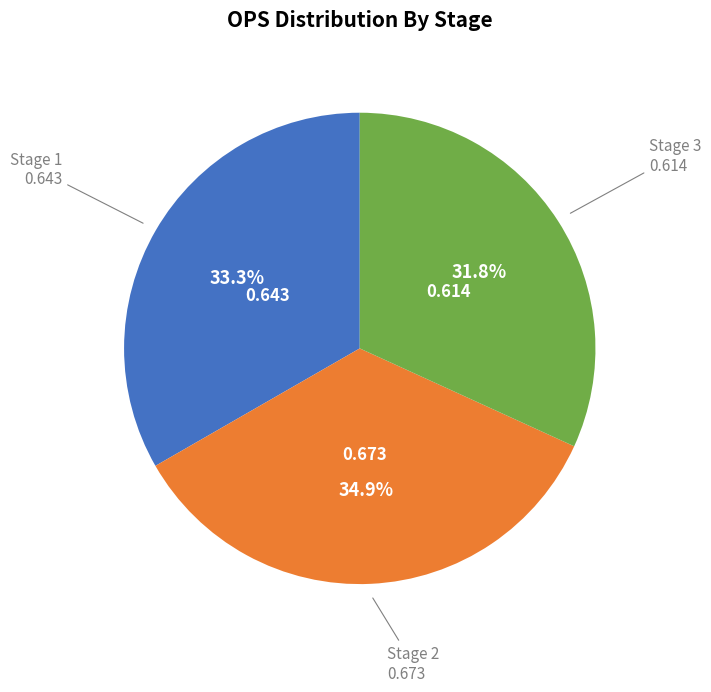

Is there any slice that represents more than half of the pie?

No